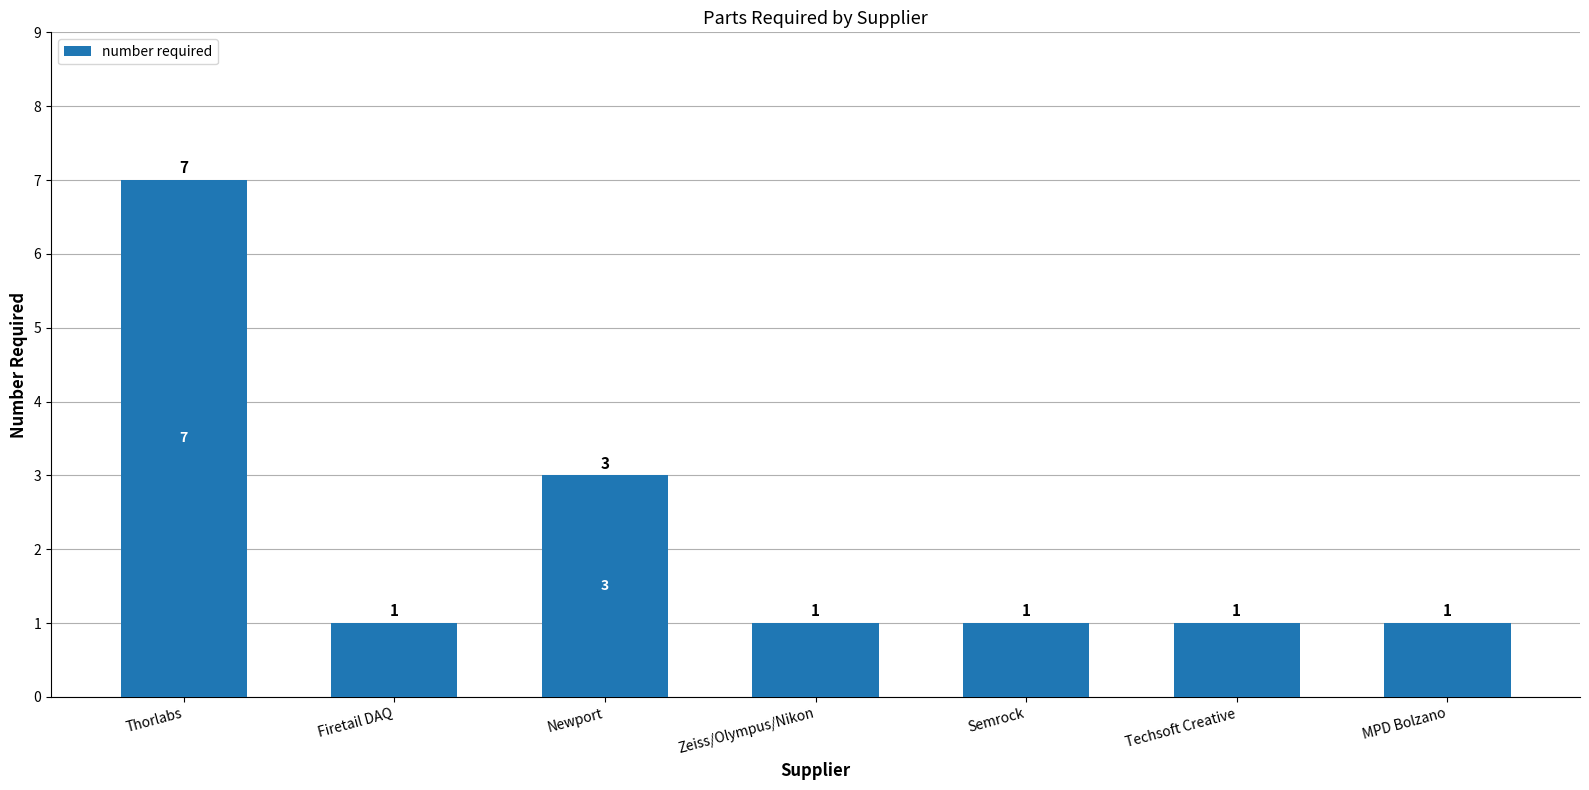

What is the approximate value at Newport?

3